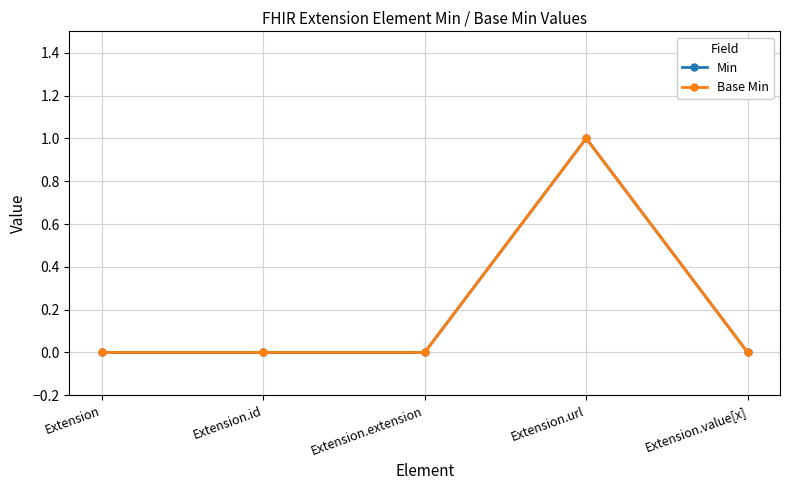

Is this an area chart (filled region under the line)?

No